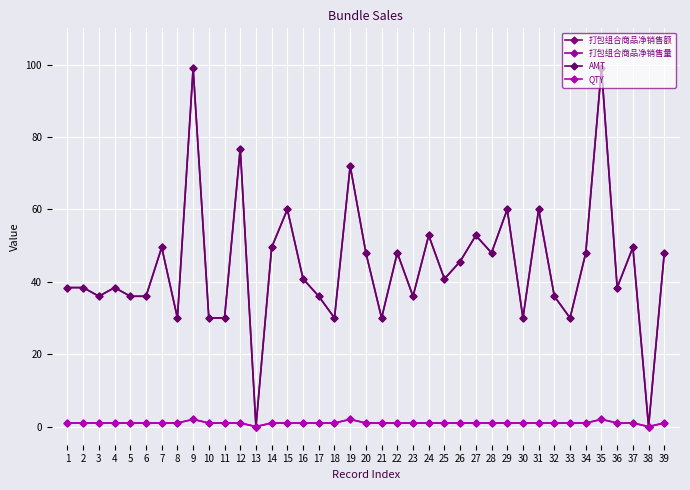

Does the chart have visible grid lines?

Yes